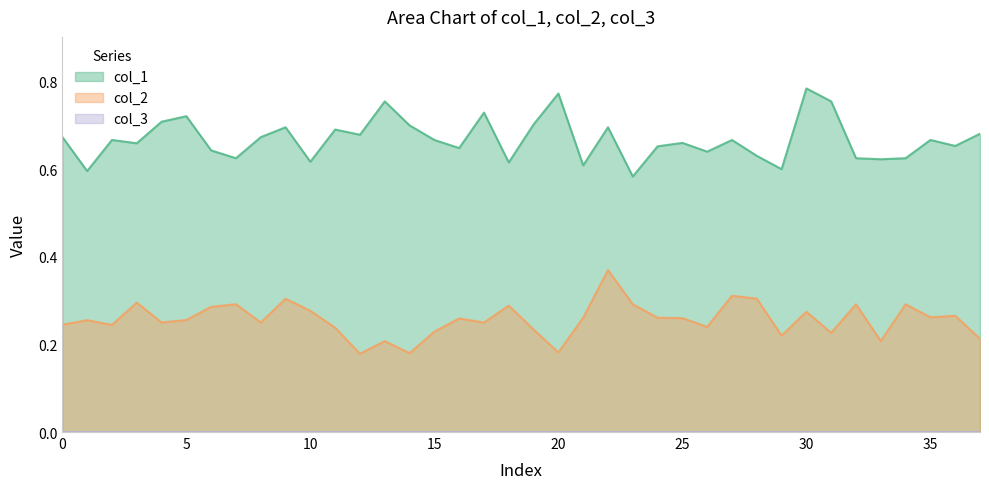

Reading right to left, what are all the values shown in this chart?

col_1: 0.7	0.7	0.7	0.6	0.6	0.6	0.8	0.8	0.6	0.6	0.7	0.6	0.7	0.7	0.6	0.7	0.6	0.8	0.7	0.6	0.7	0.6	0.7	0.7	0.8	0.7	0.7	0.6	0.7	0.7	0.6	0.6	0.7	0.7	0.7	0.7	0.6	0.7
col_2: 0.2	0.3	0.3	0.3	0.2	0.3	0.2	0.3	0.2	0.3	0.3	0.2	0.3	0.3	0.3	0.4	0.3	0.2	0.2	0.3	0.2	0.3	0.2	0.2	0.2	0.2	0.2	0.3	0.3	0.2	0.3	0.3	0.3	0.2	0.3	0.2	0.3	0.2